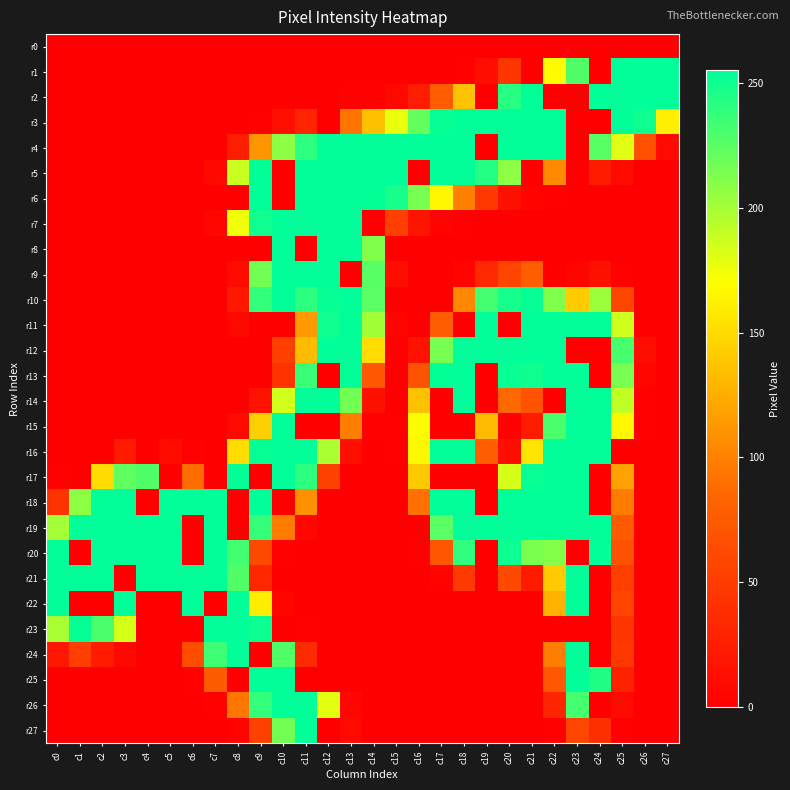

Which has a higher value, c3 or c9?

c3